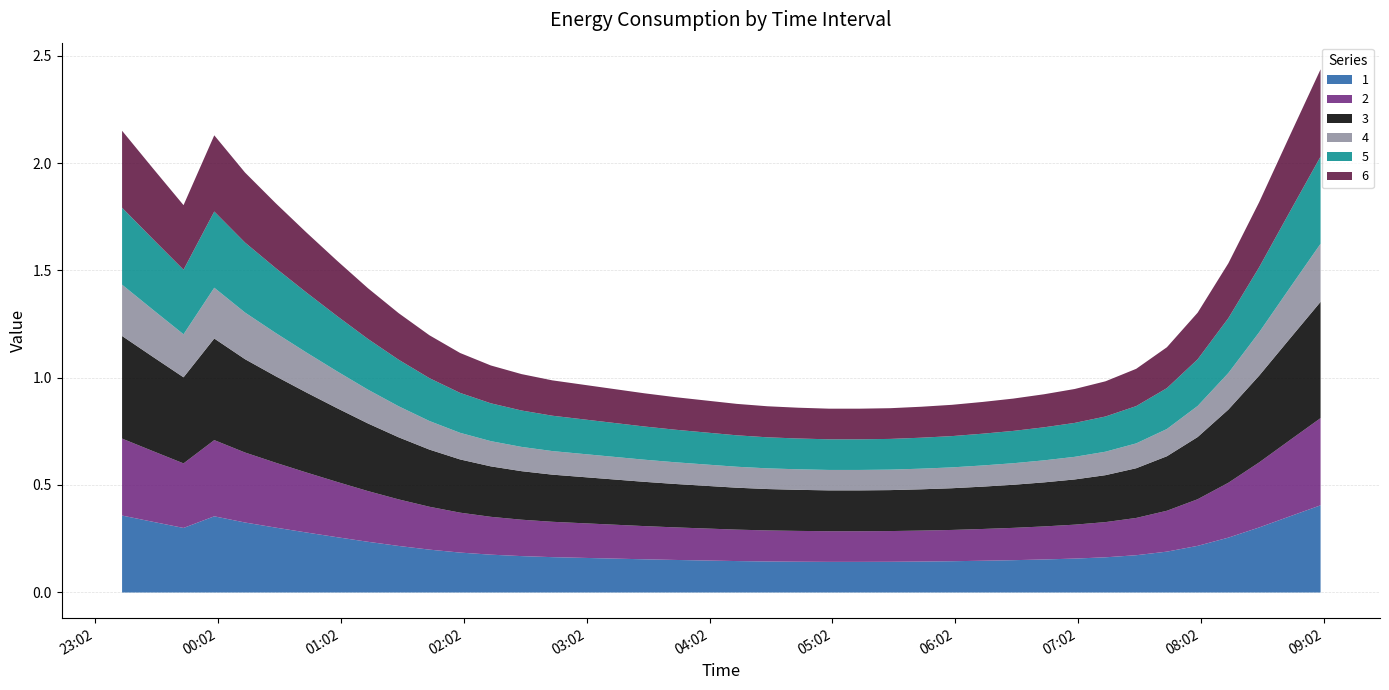

Which series has the largest total across all categories?

3